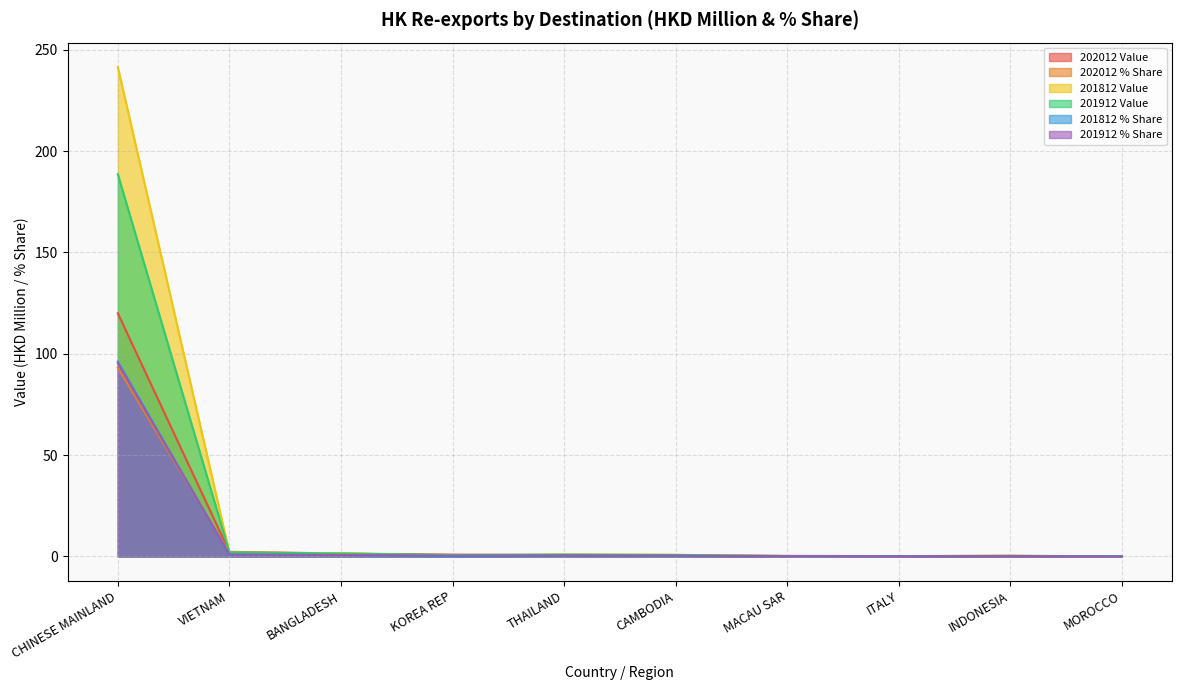

At which category is the sum across all series the highest?

CHINESE MAINLAND